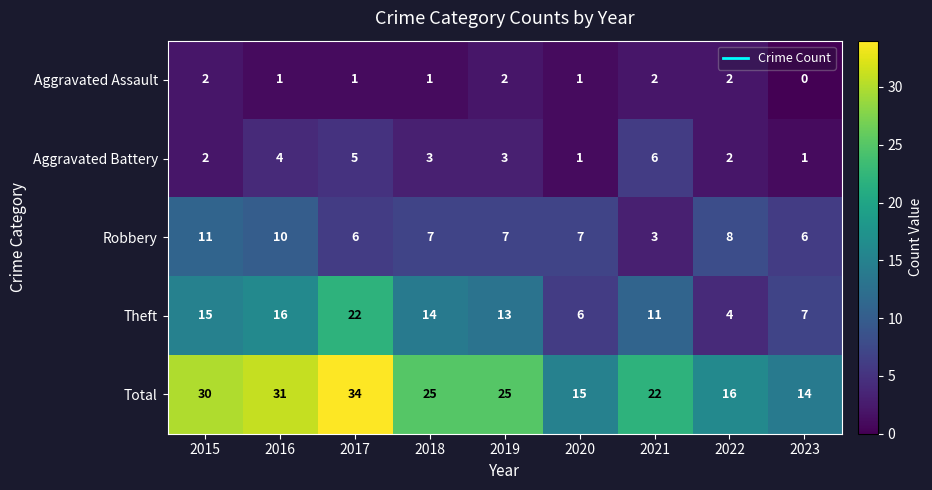

List the series in order of their peak value, lowest first.

Aggravated Assault, Aggravated Battery, Robbery, Theft, Total